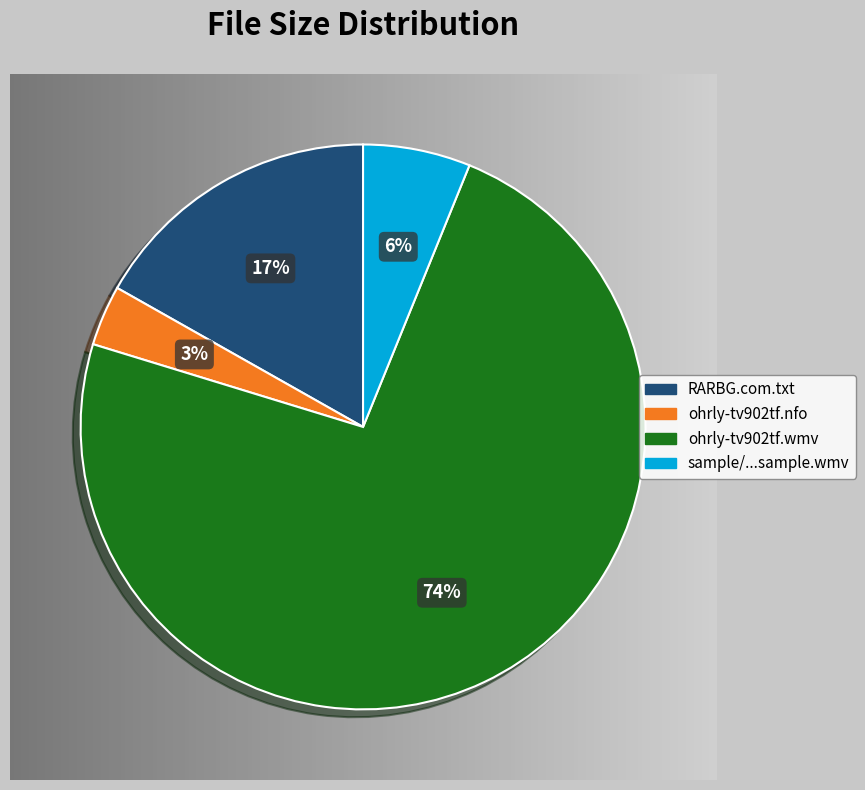

To the nearest percent, what is the average slice percentage?

25%